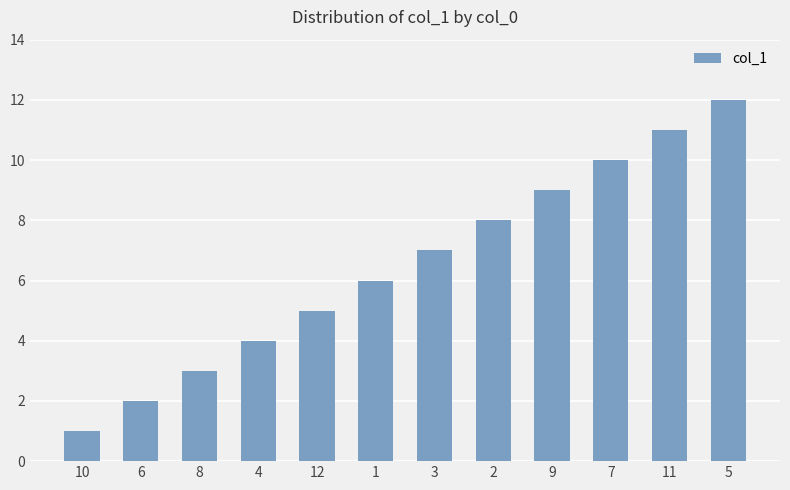

Reading left to right, list all the values displayed in this chart.

1	2	3	4	5	6	7	8	9	10	11	12